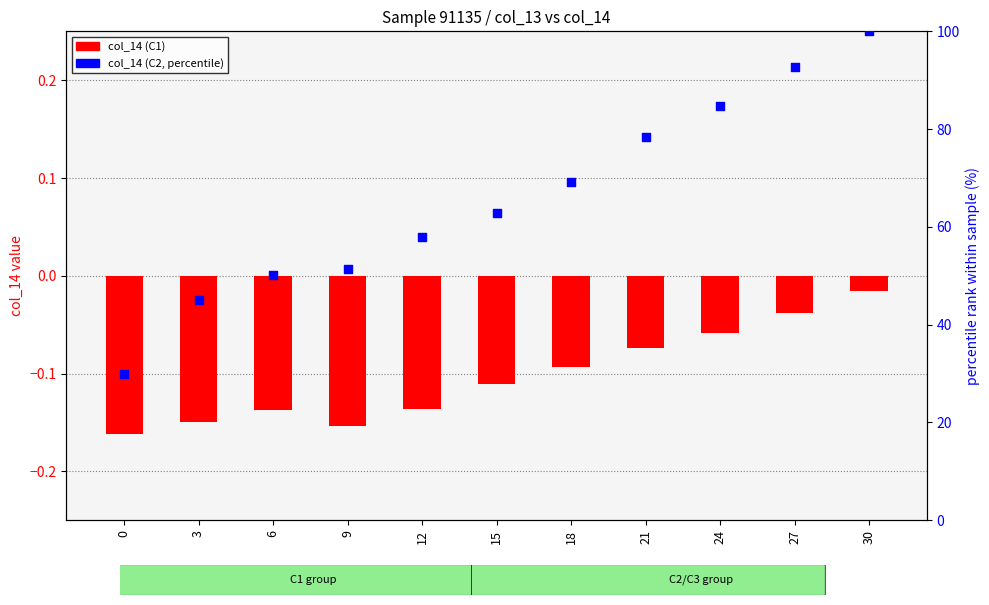

What are all the series names shown in the legend?

col_14 (C1), col_14 (C2, percentile)